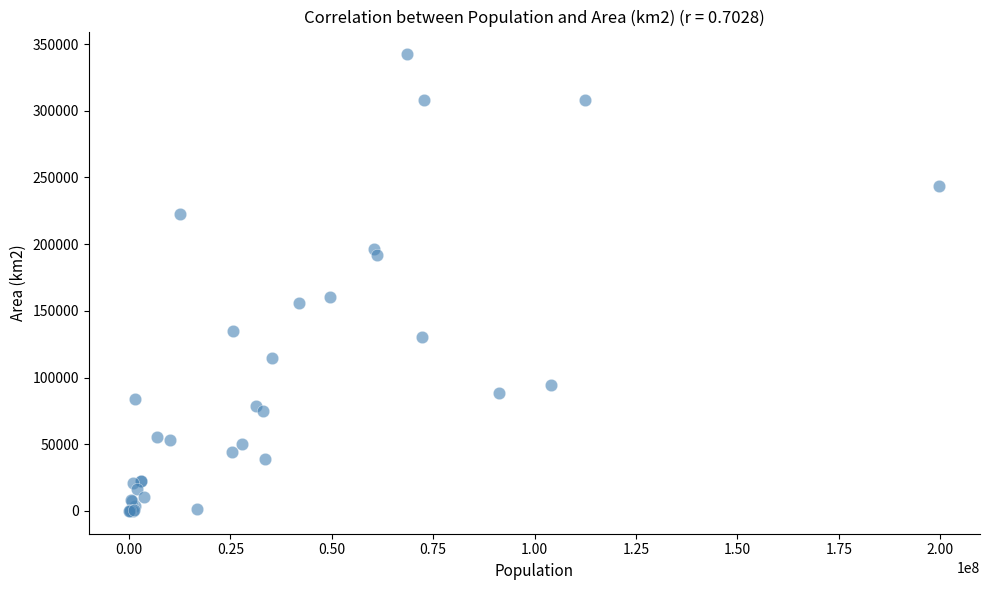

What Y value in the scatter plot is closest to 171150?

160205